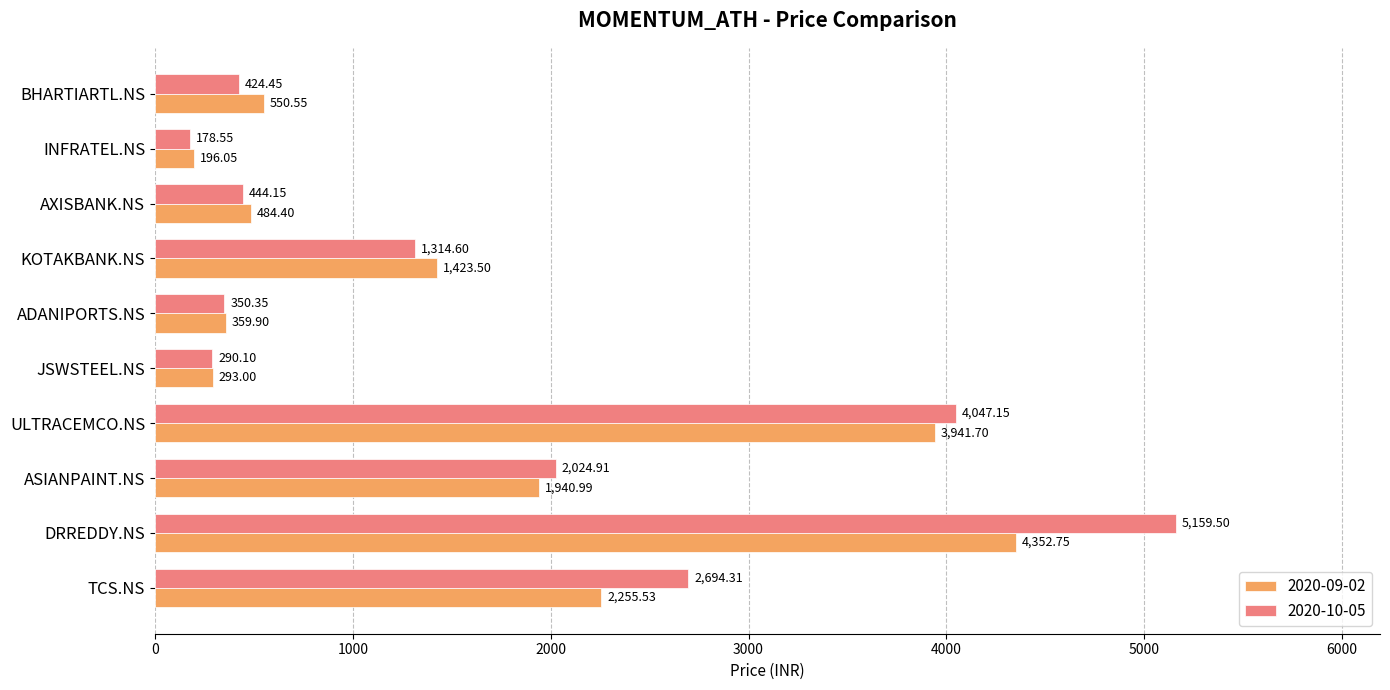

What is the approximate value of 2020-09-02 at ASIANPAINT.NS?

1941.0